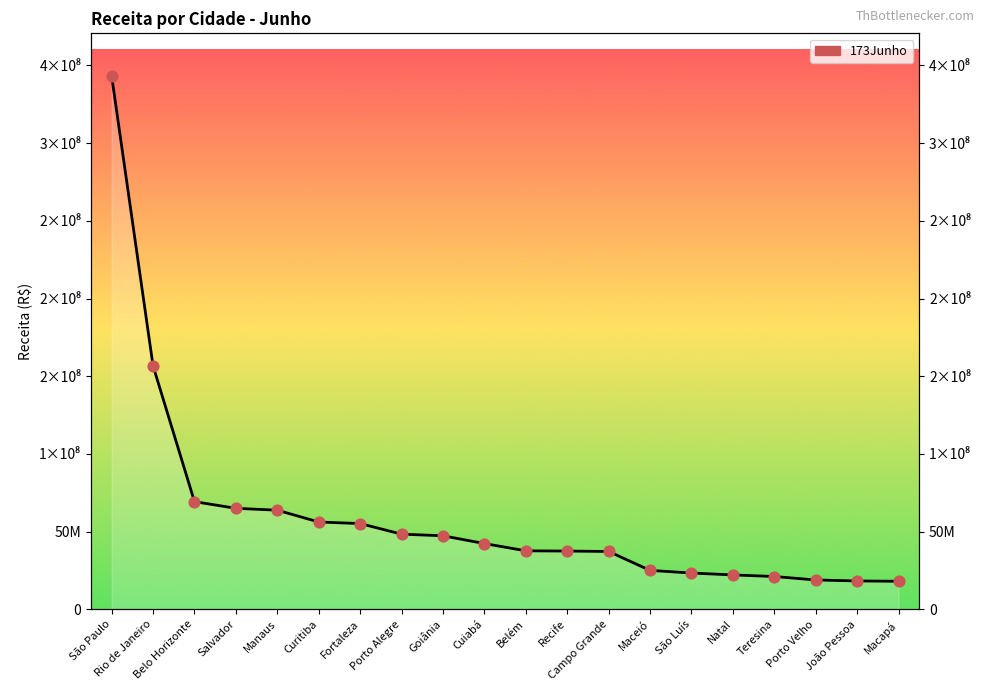

What is the change in value from Salvador to Fortaleza?

-9818200.8